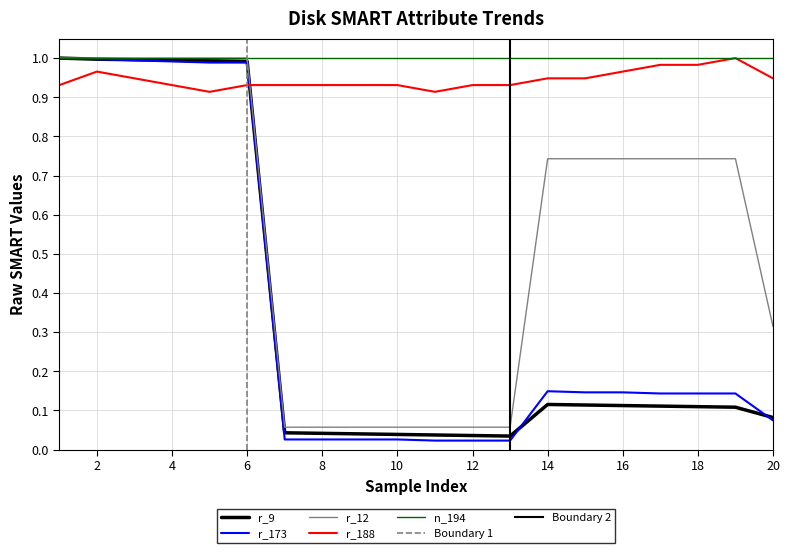

The r_173 series shows 0.0 at 10. True or false?

True